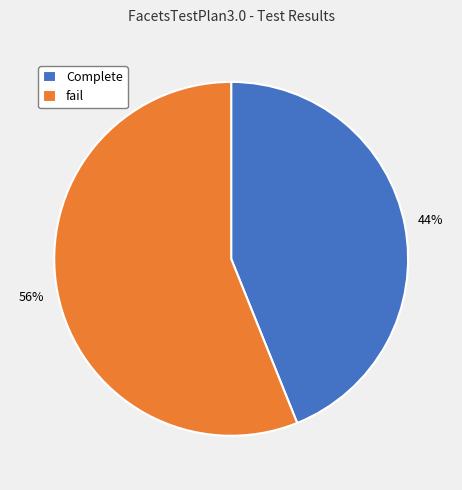

Which category has the biggest portion of the pie?

fail